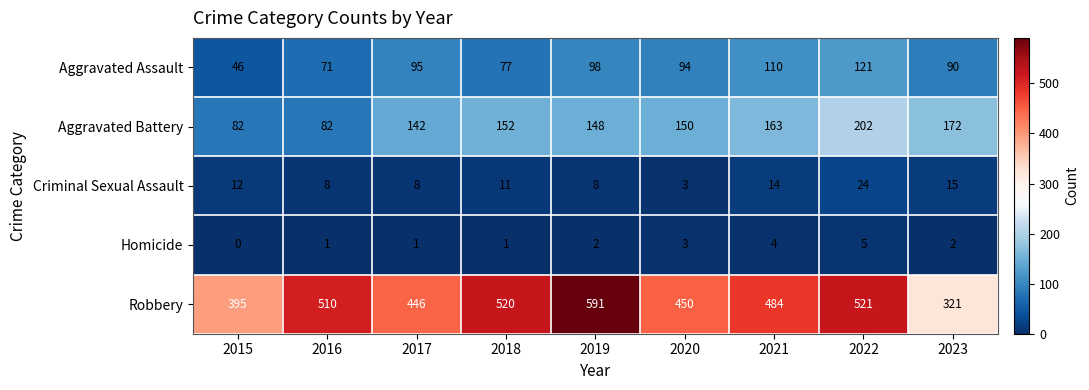

What is the greatest value displayed?

591